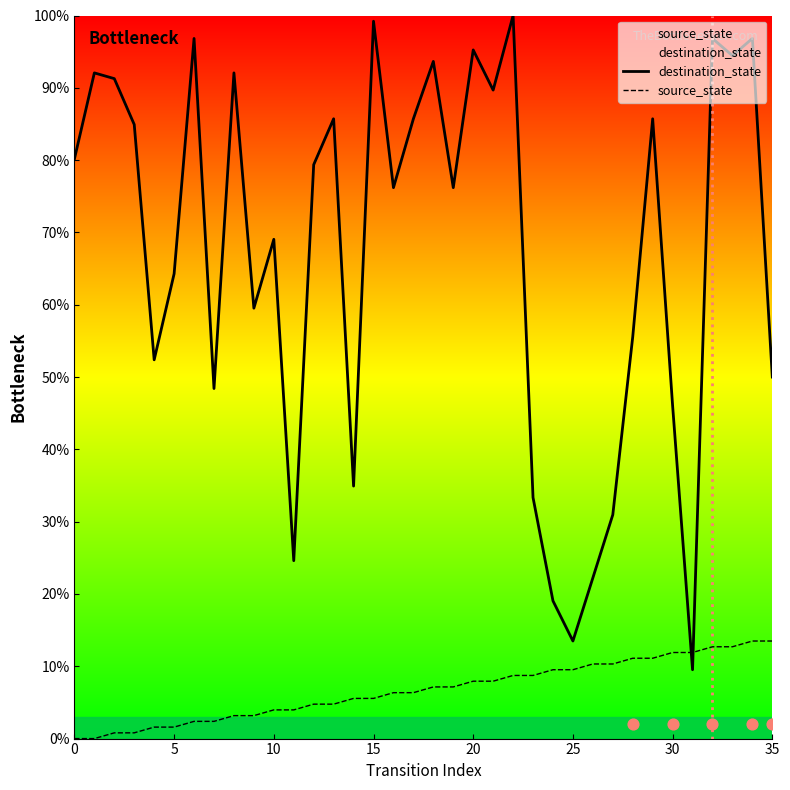

Is the value of source_state at 29 greater than the value of destination_state at 8?

No